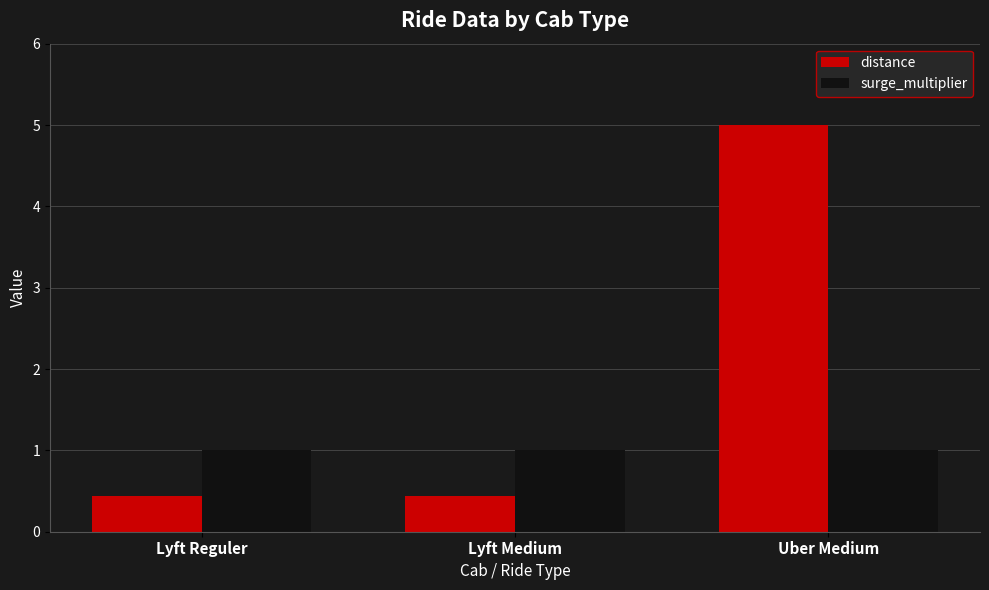

The surge_multiplier series shows 1.0 at Uber Medium. True or false?

True